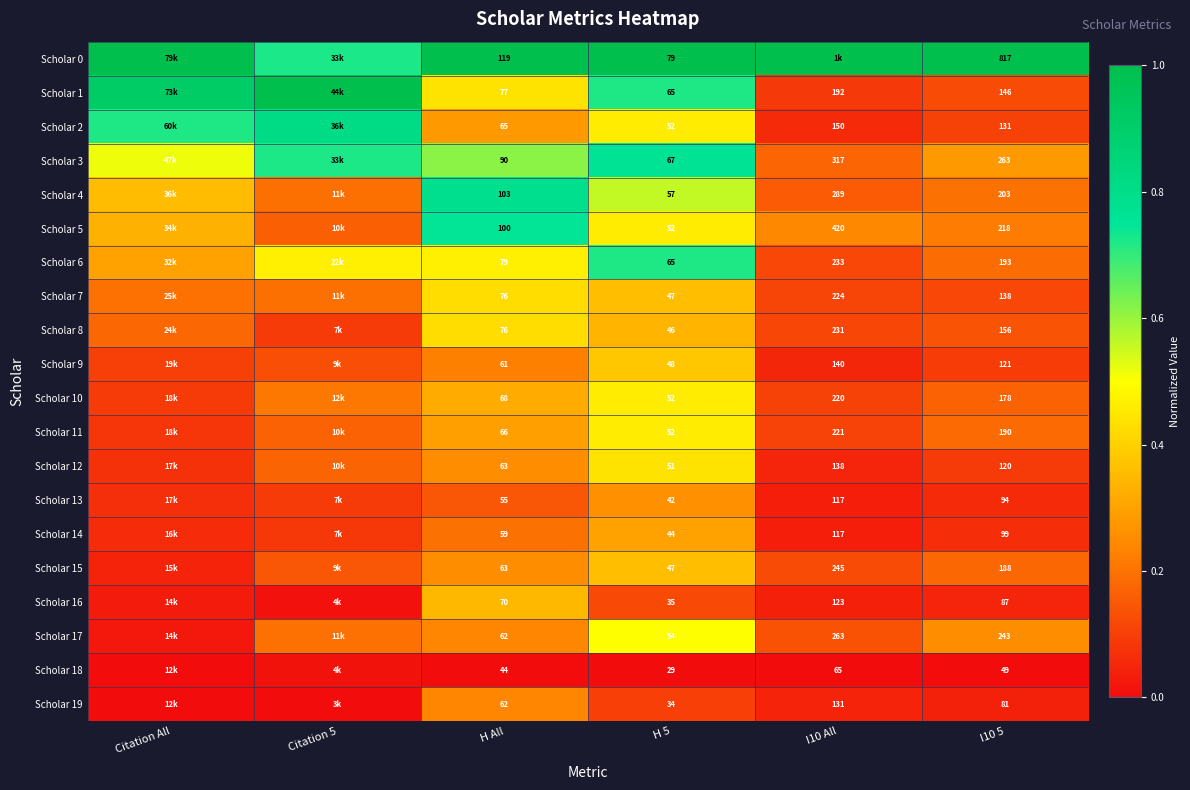

Is the value of Scholar 0 at I10 5 greater than the value of Scholar 3 at I10 5?

Yes